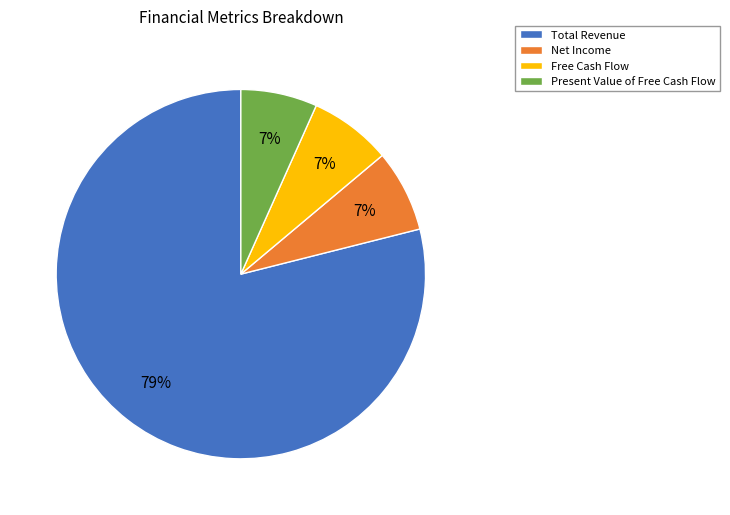

What is the largest slice in the pie chart?

Total Revenue